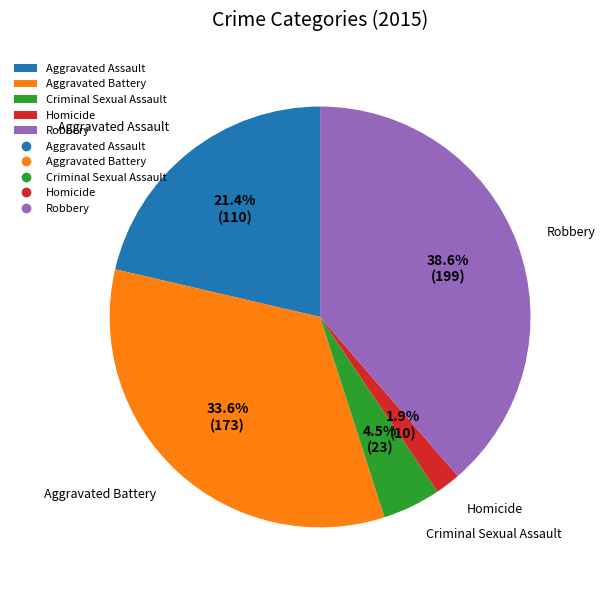

The Aggravated Assault slice represents 21% of the pie. True or false?

True